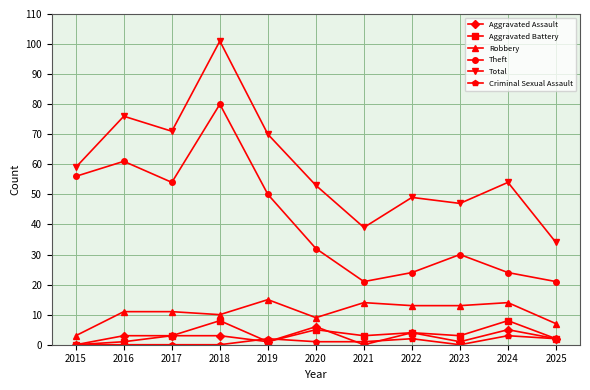

What is the sum of all Theft values?

453